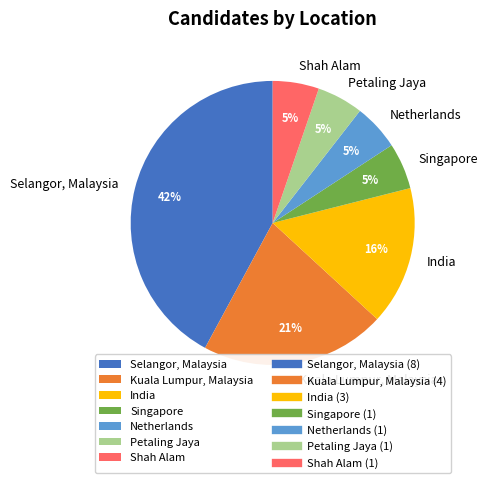

Which category has the biggest portion of the pie?

Selangor, Malaysia